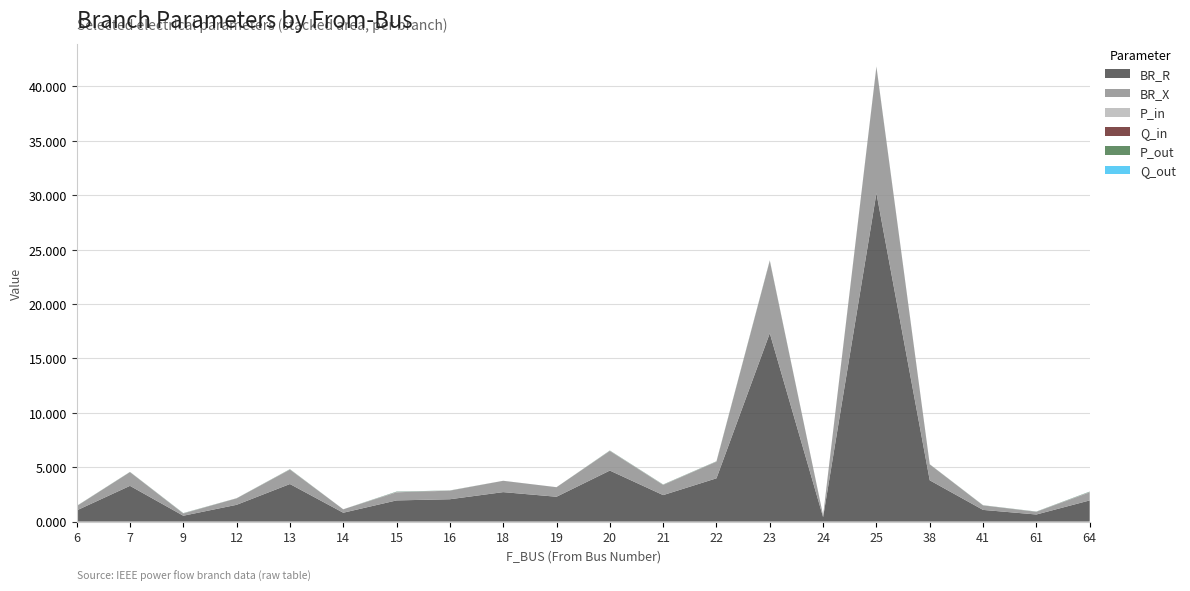

Reading left to right, extract all data points from this chart.

BR_R: 1.0	3.3	0.5	1.5	3.4	0.8	1.9	2.1	2.7	2.3	4.7	2.4	4.0	17.3	0.4	30.2	3.8	1.1	0.6	1.9
BR_X: 0.4	1.3	0.2	0.6	1.3	0.3	0.7	0.8	1.0	0.9	1.8	0.9	1.5	6.7	0.2	11.6	1.5	0.4	0.2	0.7
P_in: 0.0	0.0	0.0	0.0	0.0	0.0	0.0	0.0	0.0	0.0	0.0	0.0	0.0	0.0	0.0	0.0	0.0	0.0	0.0	0.0
Q_in: 0.0	0.0	0.0	0.0	0.0	0.0	0.0	0.0	0.0	0.0	0.0	0.0	0.0	0.0	0.0	0.0	0.0	0.0	0.0	0.0
P_out: 0.0	0.0	0.0	0.0	0.0	0.0	0.0	0.0	0.0	0.0	0.0	0.0	0.0	0.0	0.0	0.0	0.0	0.0	0.0	0.0
Q_out: 0.0	0.0	0.0	0.0	0.0	0.0	0.0	0.0	0.0	0.0	0.0	0.0	0.0	0.0	0.0	0.0	0.0	0.0	0.0	0.0